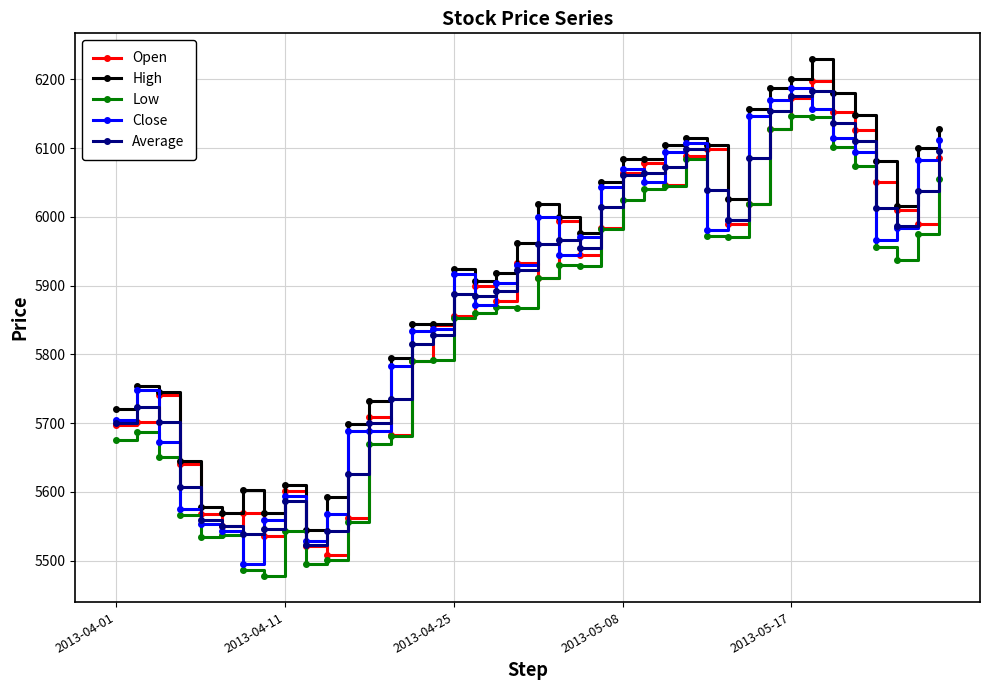

True or false: High and Low intersect in this chart.

False